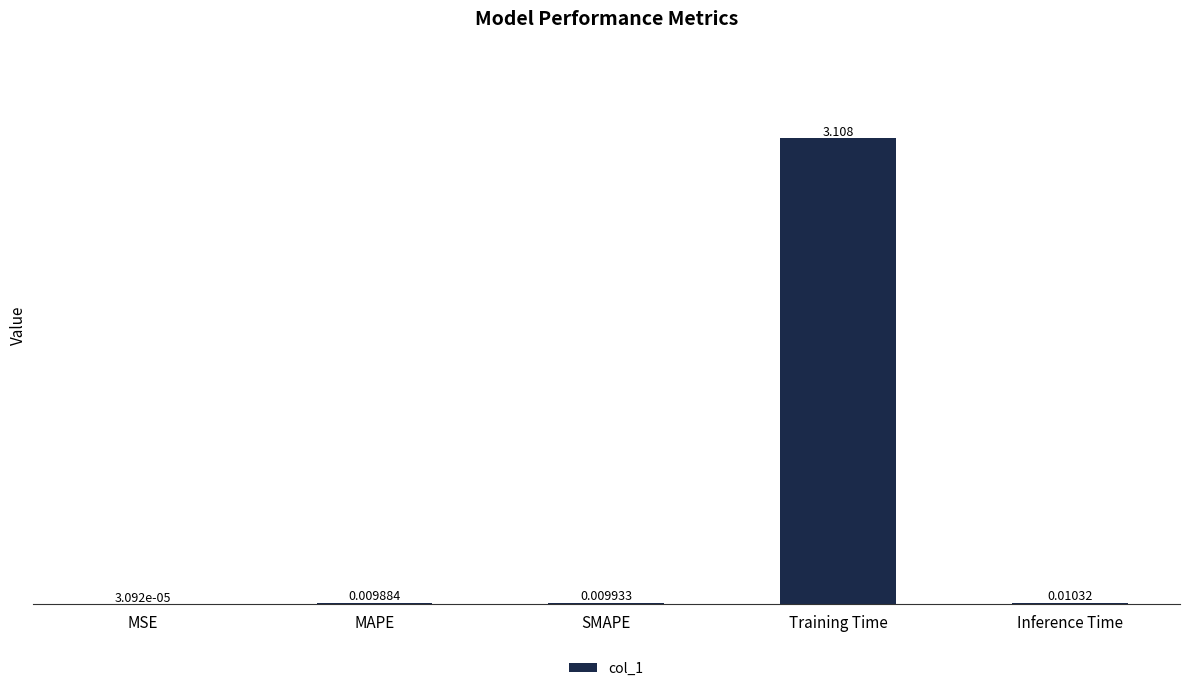

Which has a higher value, MSE or MAPE?

MAPE